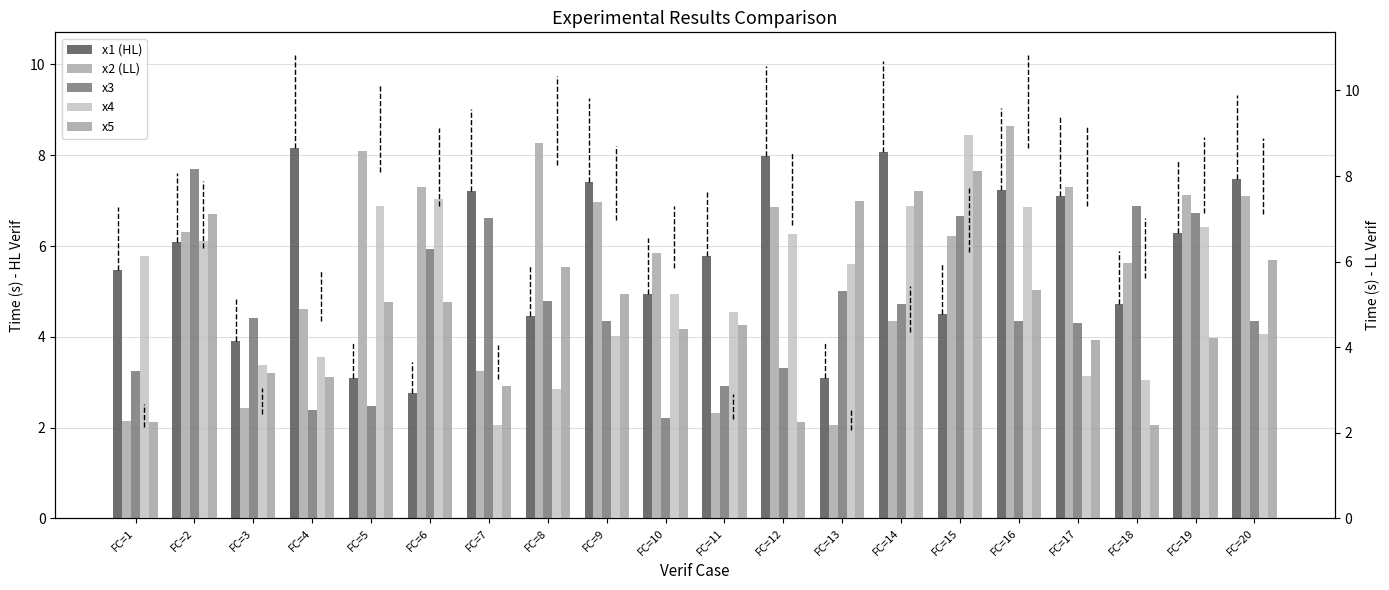

What is the difference between the highest and lowest values at FC=20?

3.2